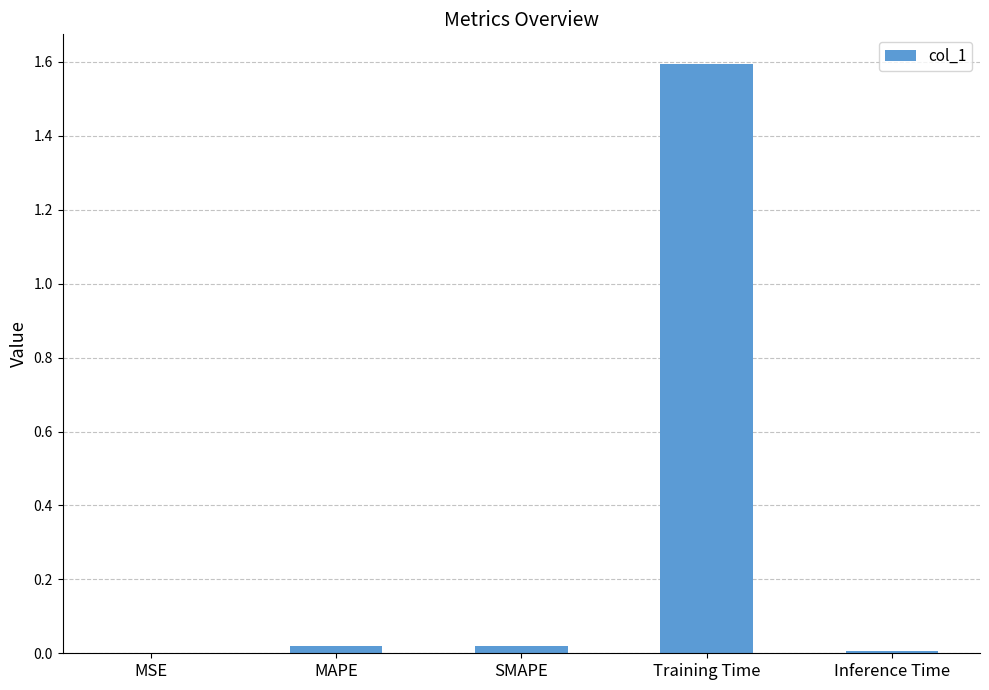

Is it true that the value at SMAPE is 0.0?

True